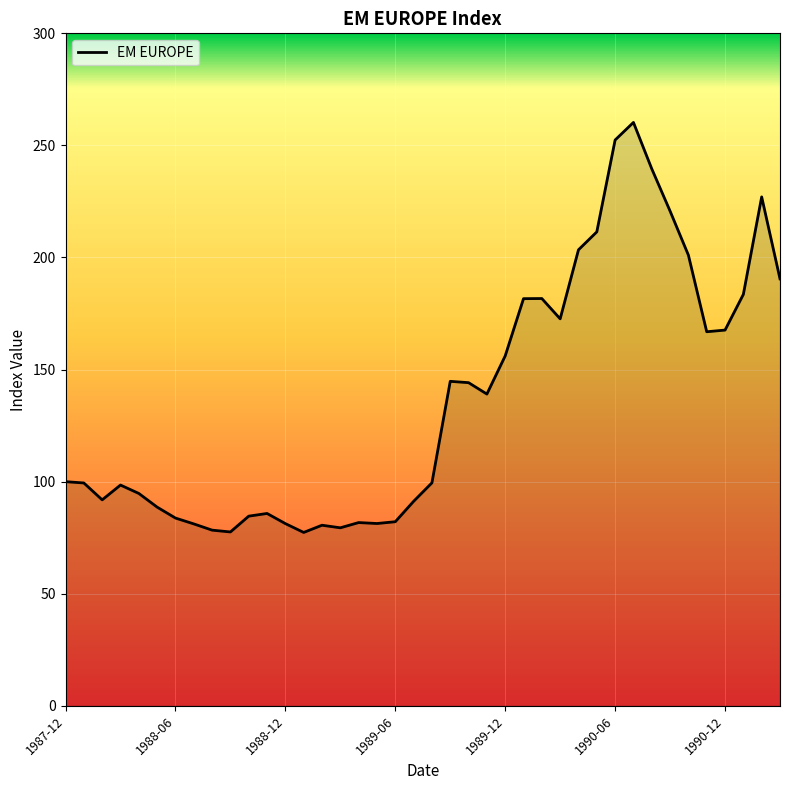

What is the difference between the maximum and minimum values?

182.9